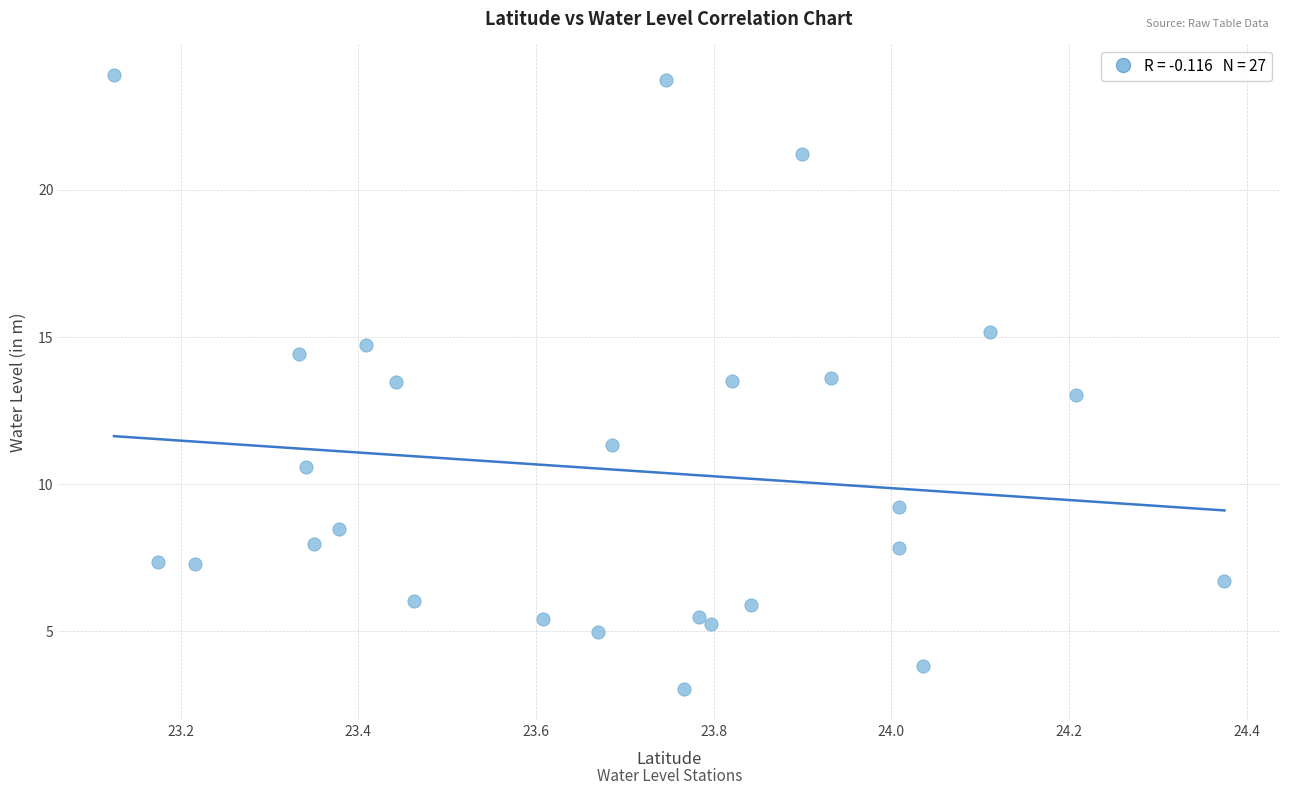

What is the range of Y values (max minus min)?

20.9